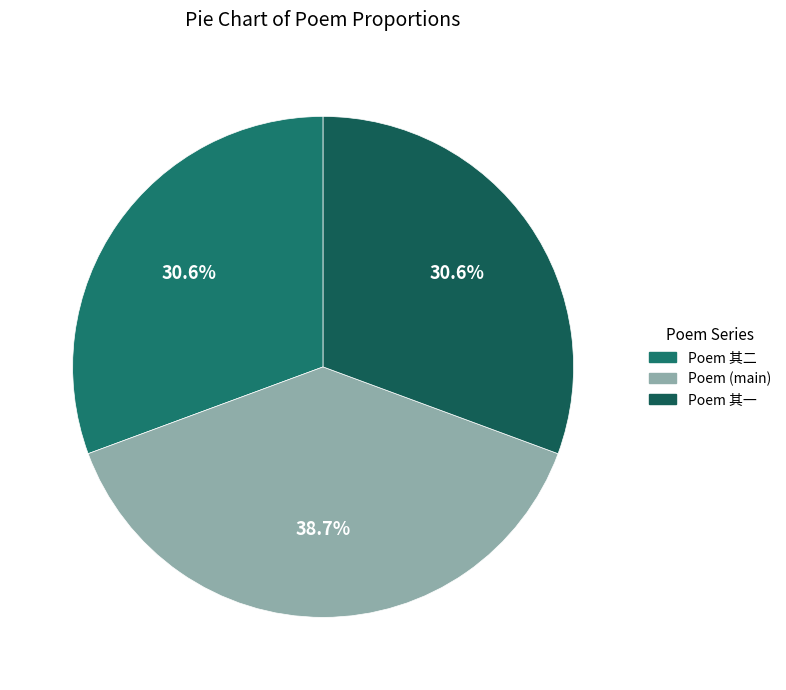

Does any single category account for the majority?

No